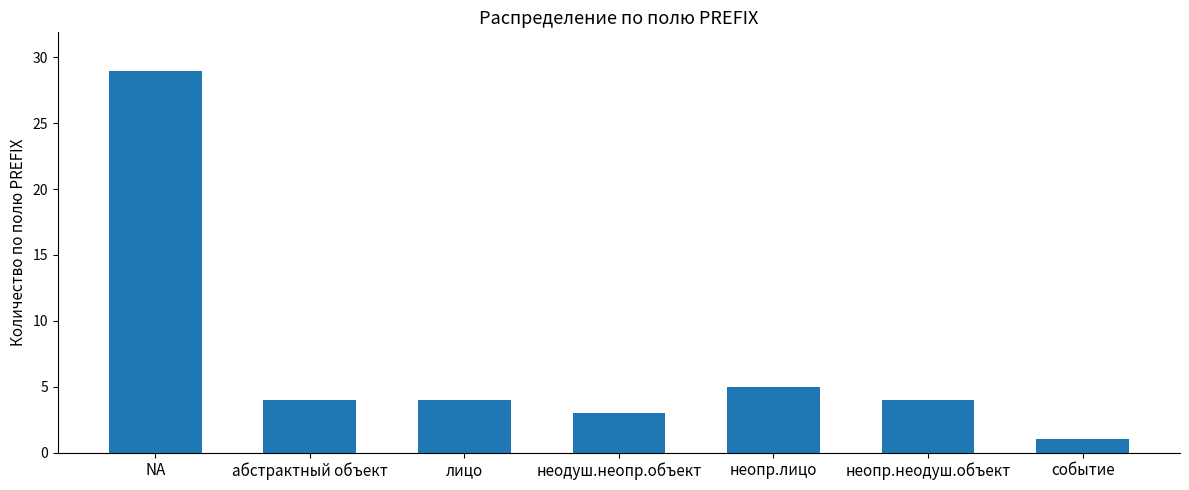

Which has a higher value, неодуш.неопр.объект or NA?

NA